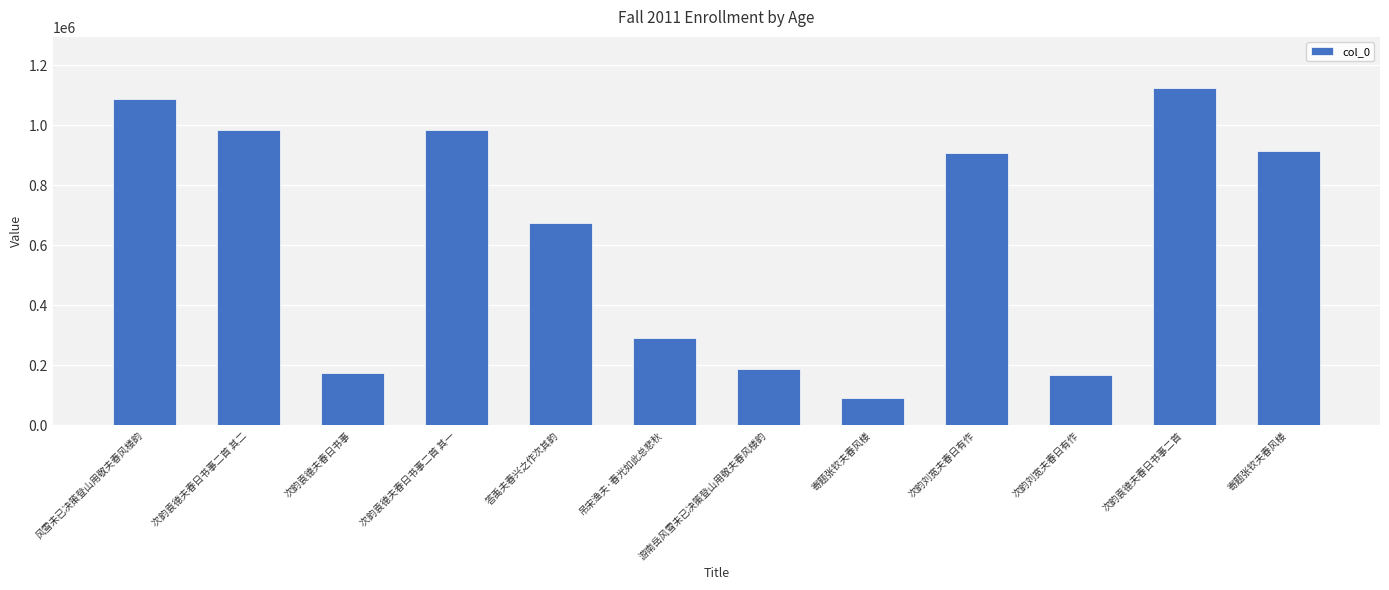

True or false: the data shows 251422 at 游南岳风雪未已决策登山用敬夫春风楼韵.

False